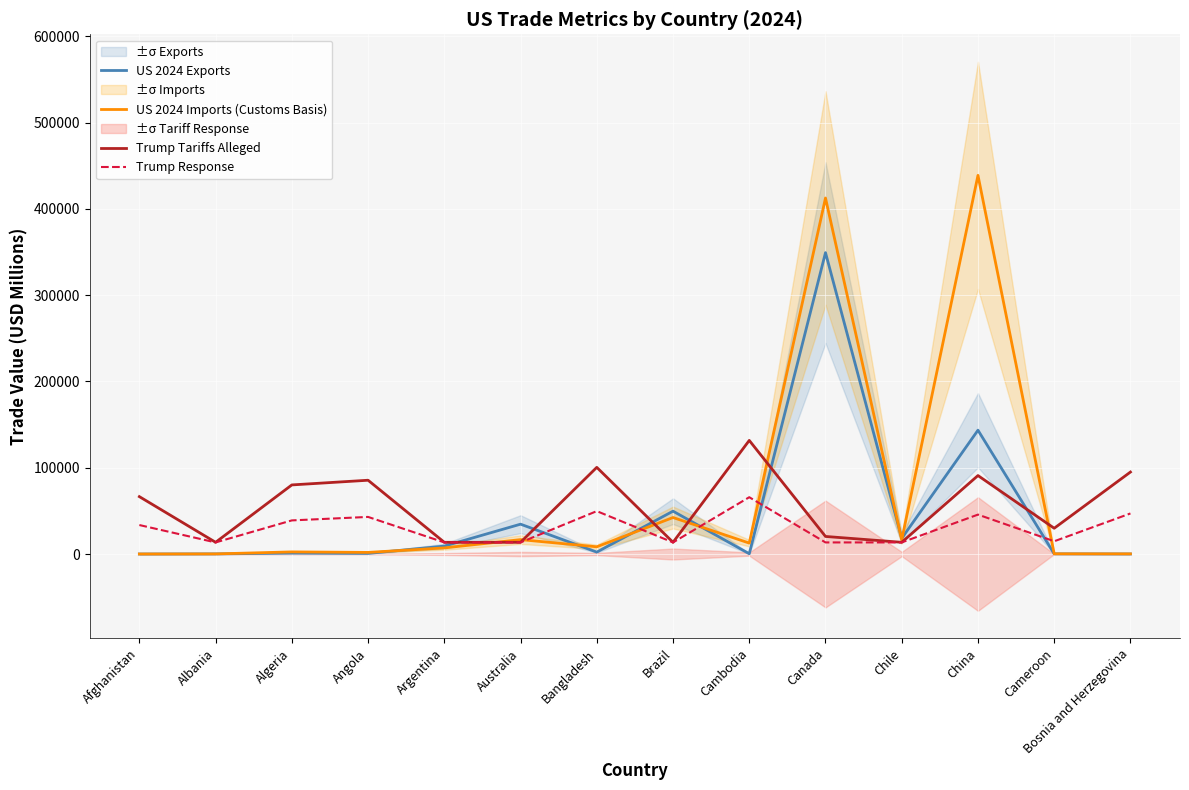

Does the chart display data point markers on the line(s)?

No